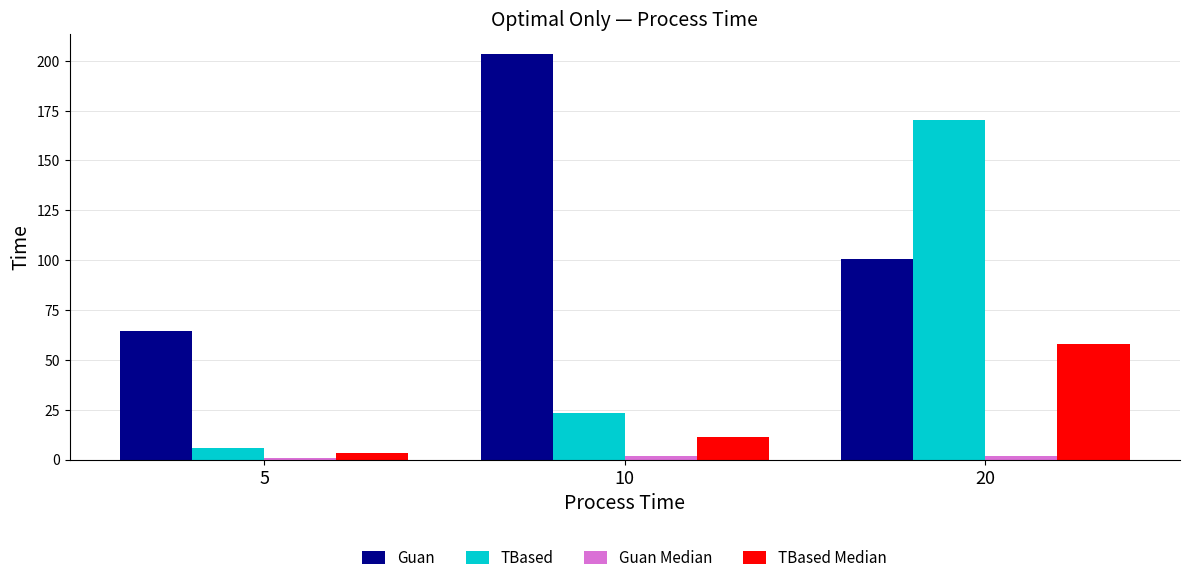

Which category has the lowest value in the Guan series?

5